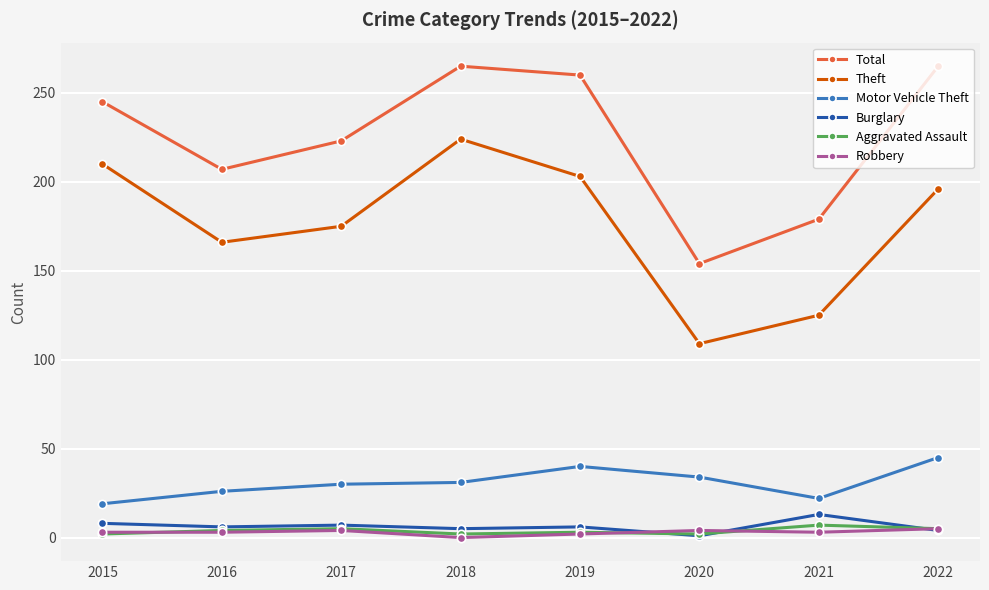

What are all the series names shown in the legend?

Total, Theft, Motor Vehicle Theft, Burglary, Aggravated Assault, Robbery